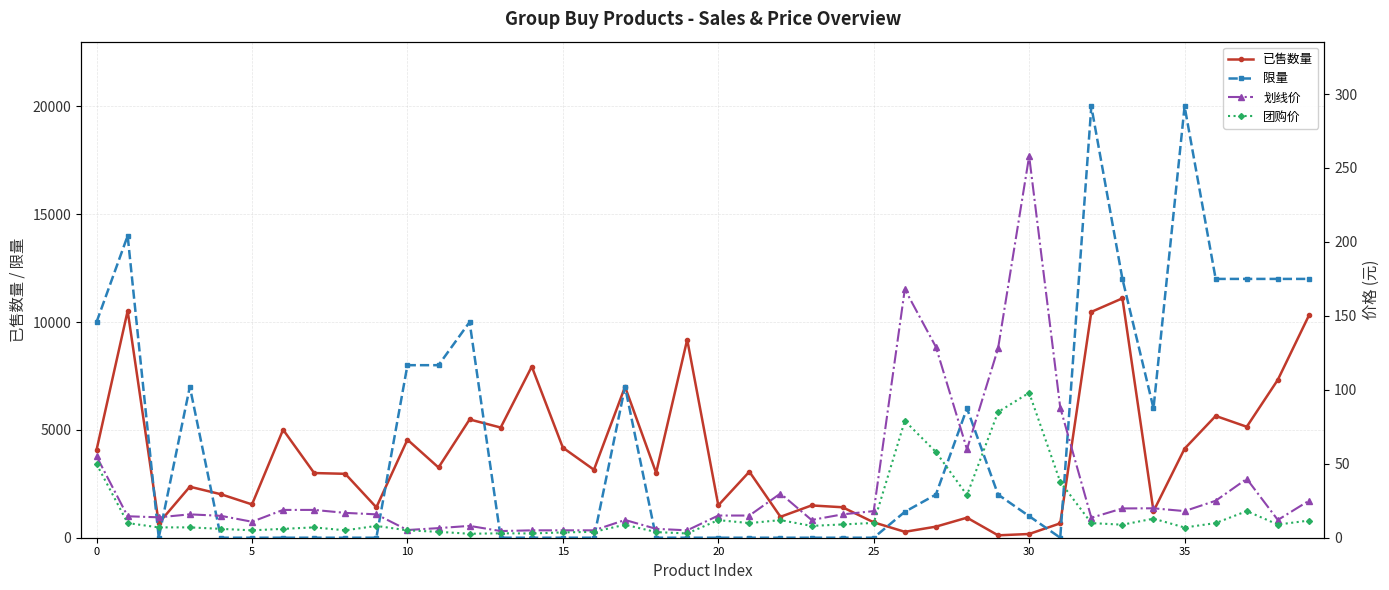

What is the label of the 20th point from the left?

19